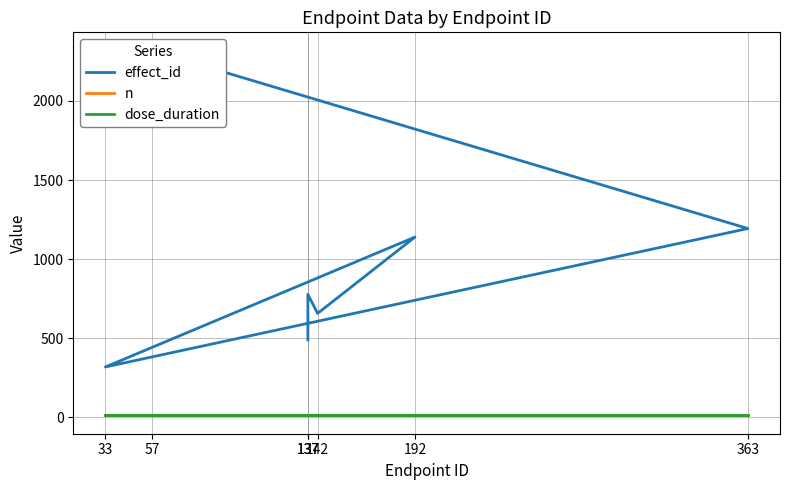

Reading left to right, transcribe all the data shown in this chart.

effect_id: 137=488	137=776	142=656	192=1139	33=317	363=1193	57=2319
n: 137=10	137=10	142=10	192=10	33=10	363=10	57=10
dose_duration: 137=13	137=13	142=13	192=13	33=13	363=13	57=13